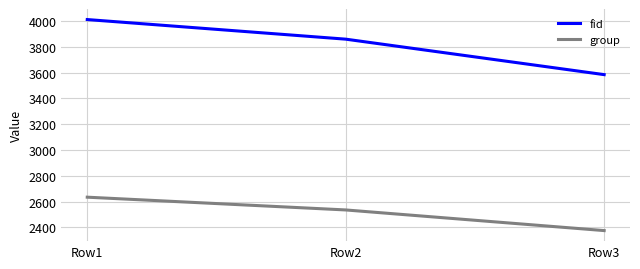

What is the sum of all fid values?

11454